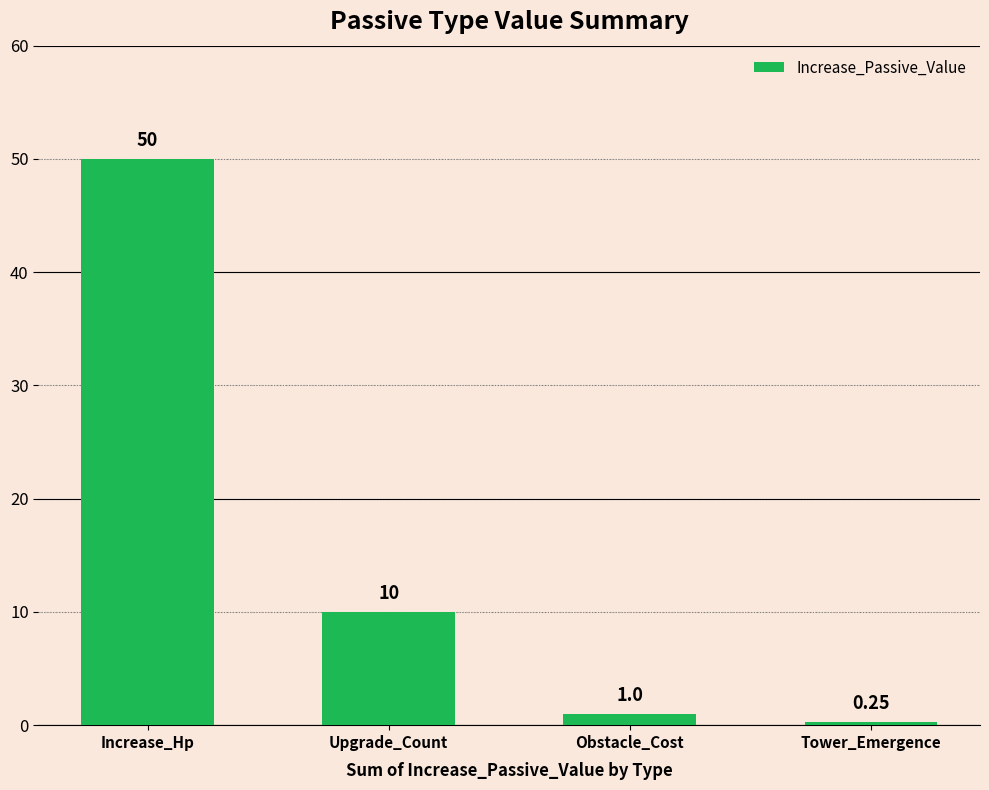

What is the ratio of the value at Upgrade_Count to the value at Obstacle_Cost?

10.0